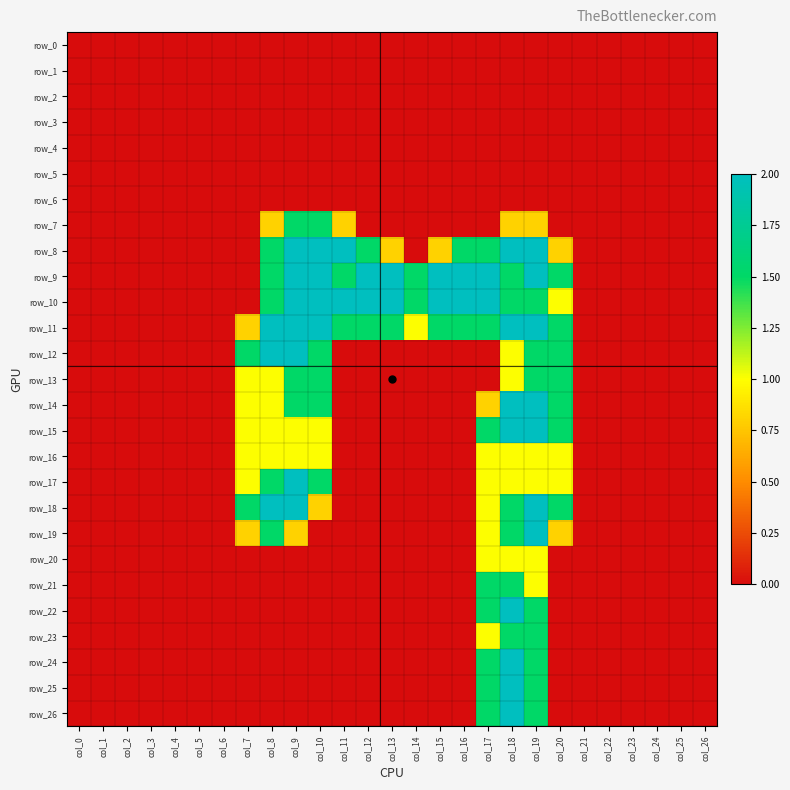

What is the difference between the second highest and second lowest values in the row_25 series?

1.5